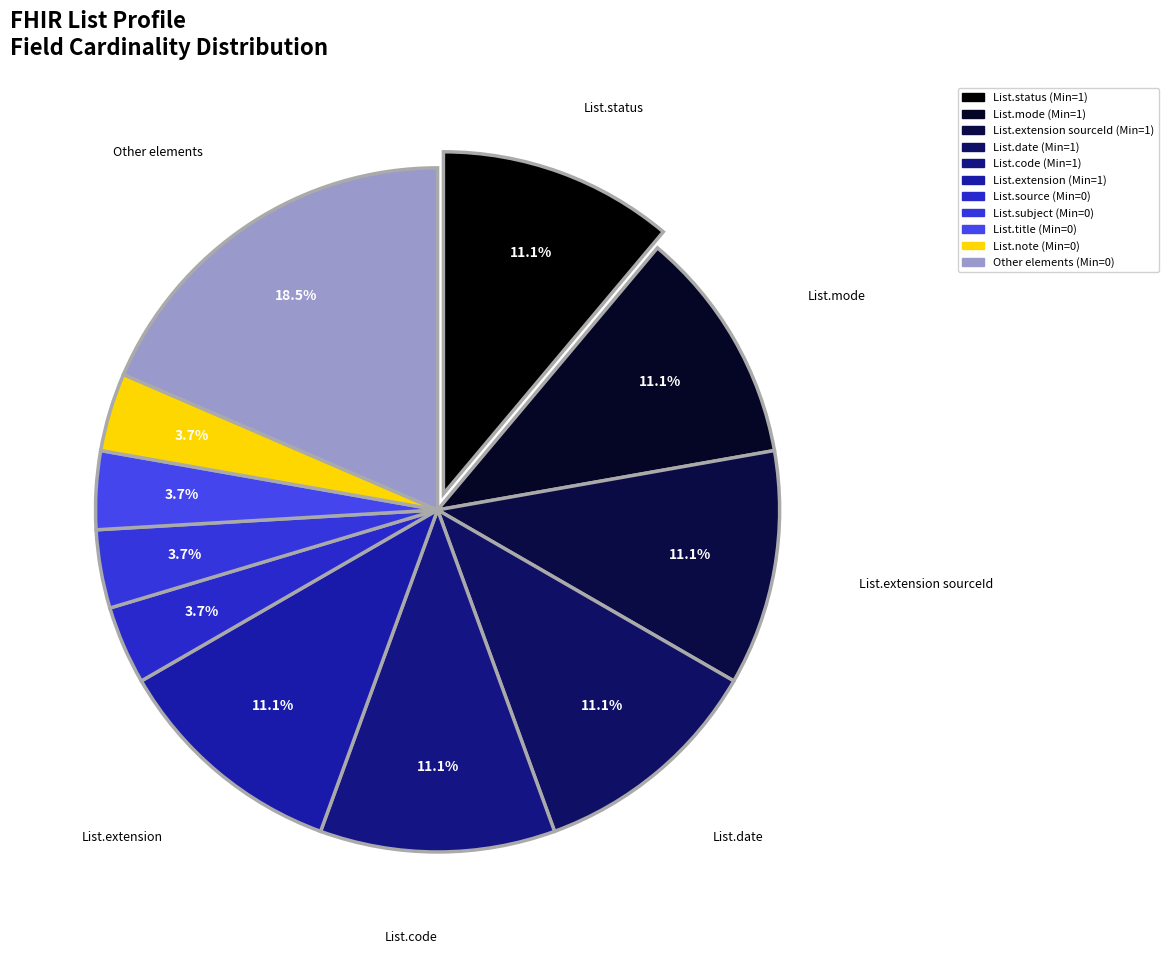

How many segments does this pie chart have?

11